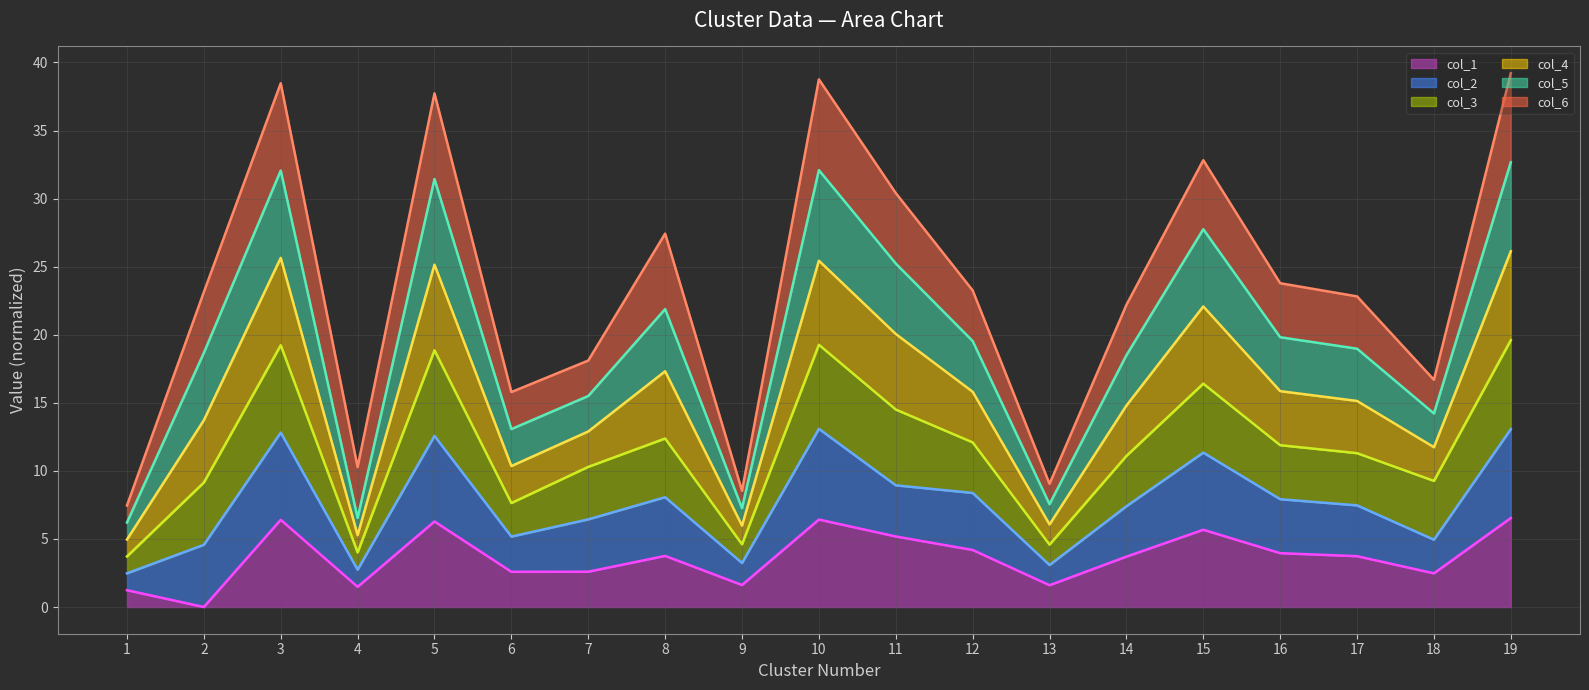

Where does the col_6 line series first go above 23?

2